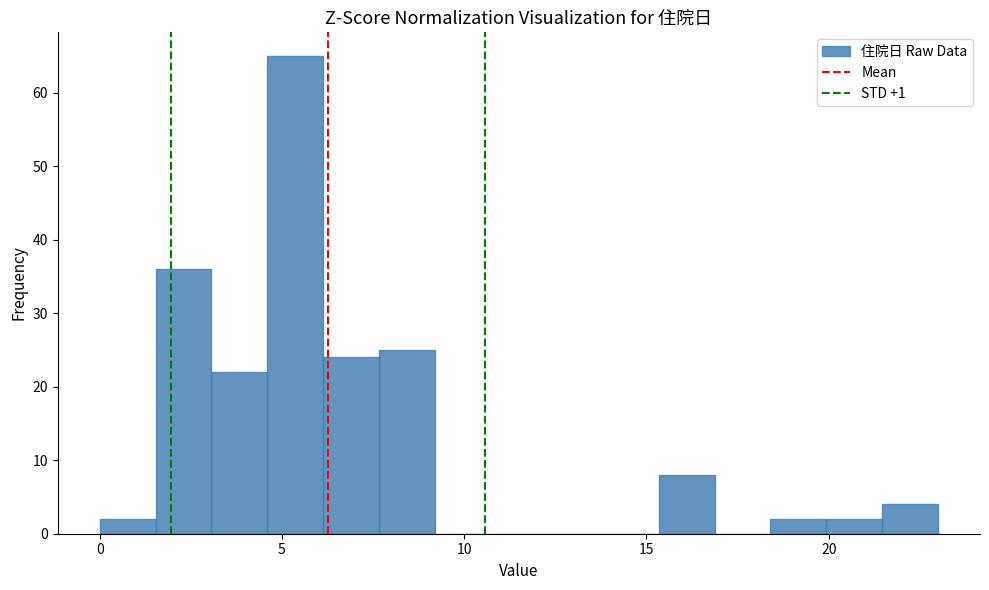

Read against the x-axis, roughly where is the centre of the tallest bar?

5.5